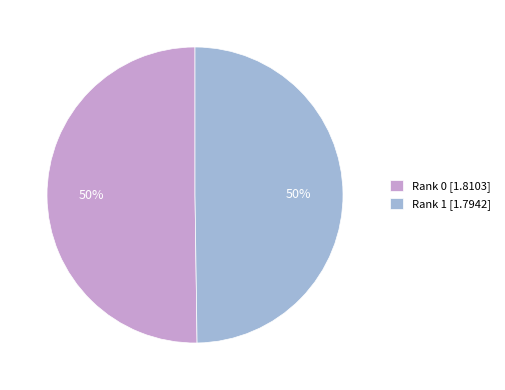

What percentage is the Rank 0 [1.8103] slice, to the nearest percent?

50%